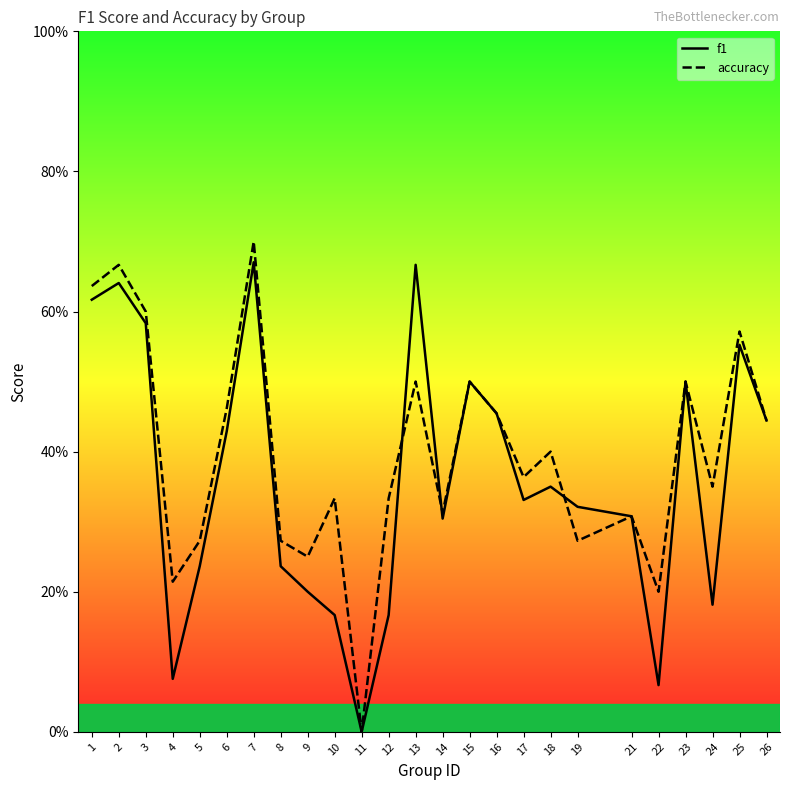

Between 5 and 17, which series saw the biggest shift?

f1